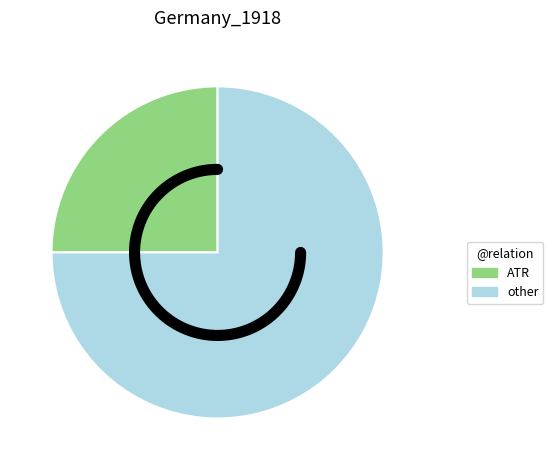

Is the sum of ATR and PRED greater than half?

No